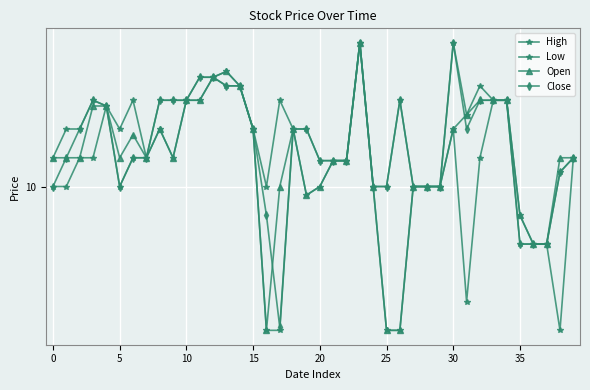

True or false: High and Close intersect in this chart.

False